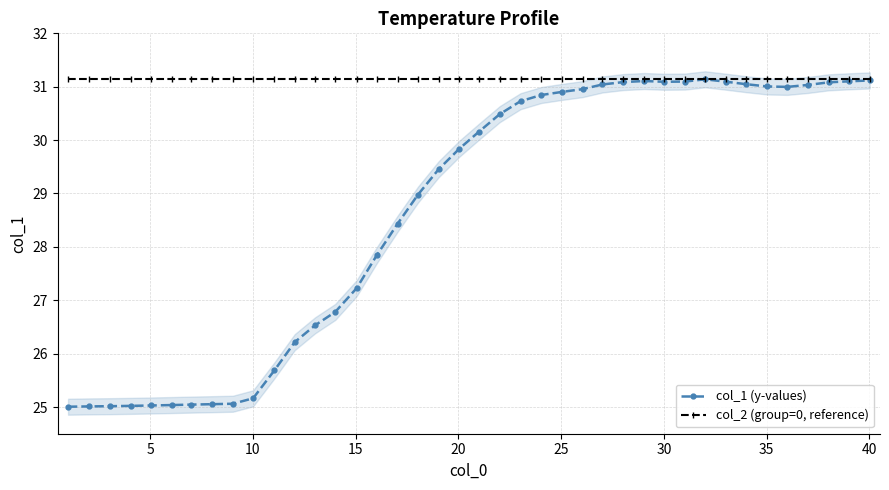

What is the value of the col_2 (group=0, reference) point at the 26th from the left?

31.1